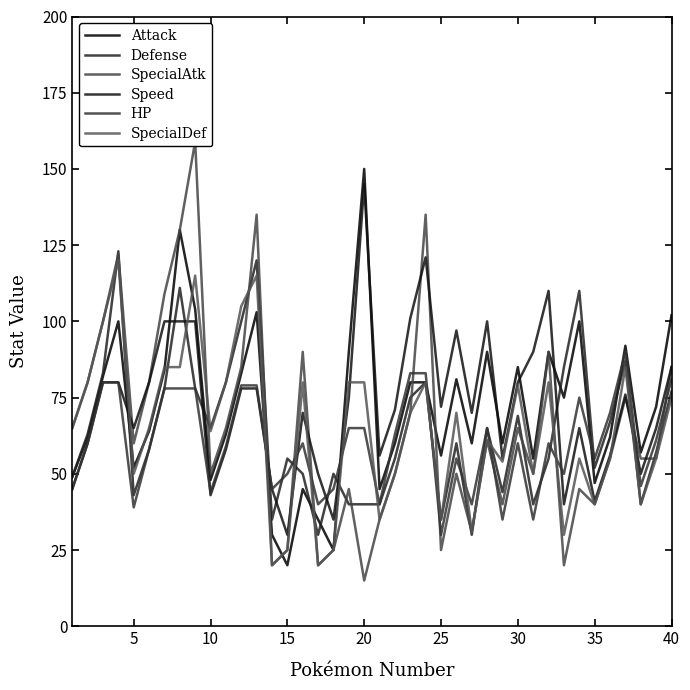

What is the difference between the highest and lowest values at 10?

20